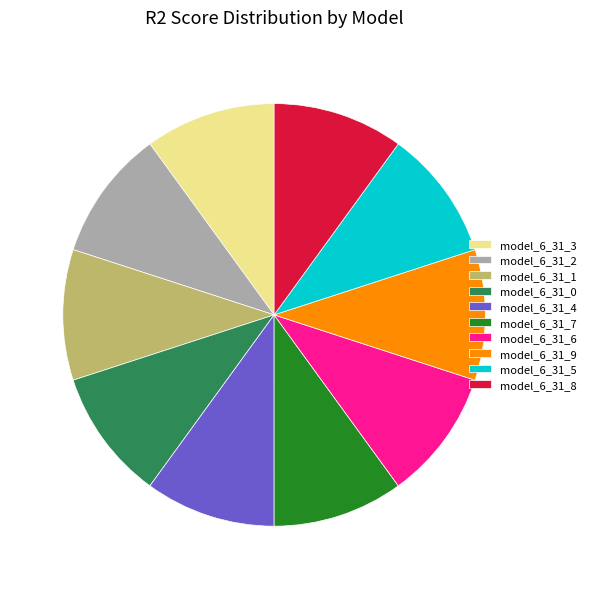

Does model_6_31_2 account for over 50% of the chart?

No